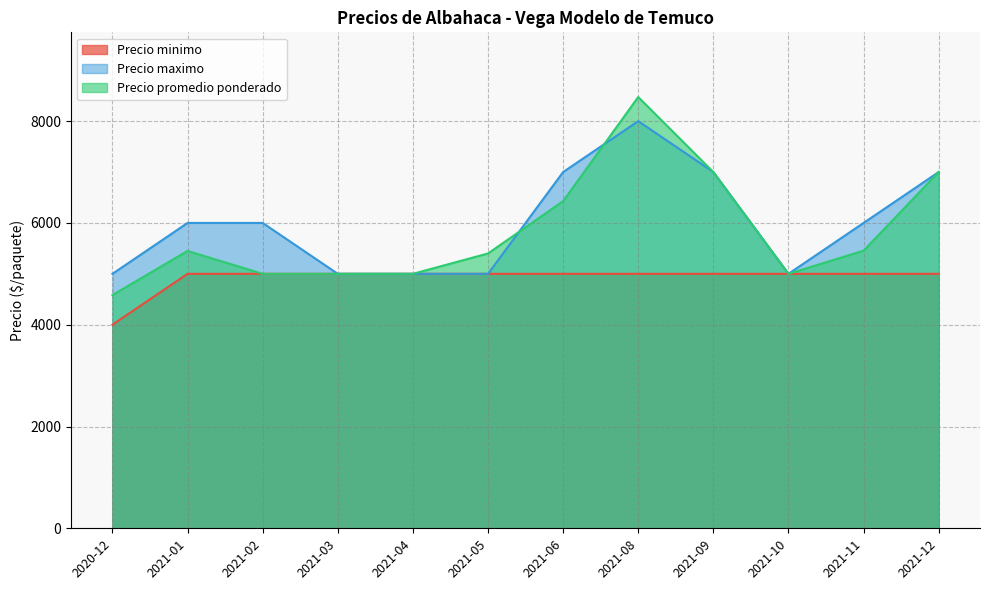

List the labels in order of Precio maximo value, largest first.

2021-08, 2021-06, 2021-09, 2021-12, 2021-01, 2021-02, 2021-11, 2020-12, 2021-03, 2021-04, 2021-05, 2021-10